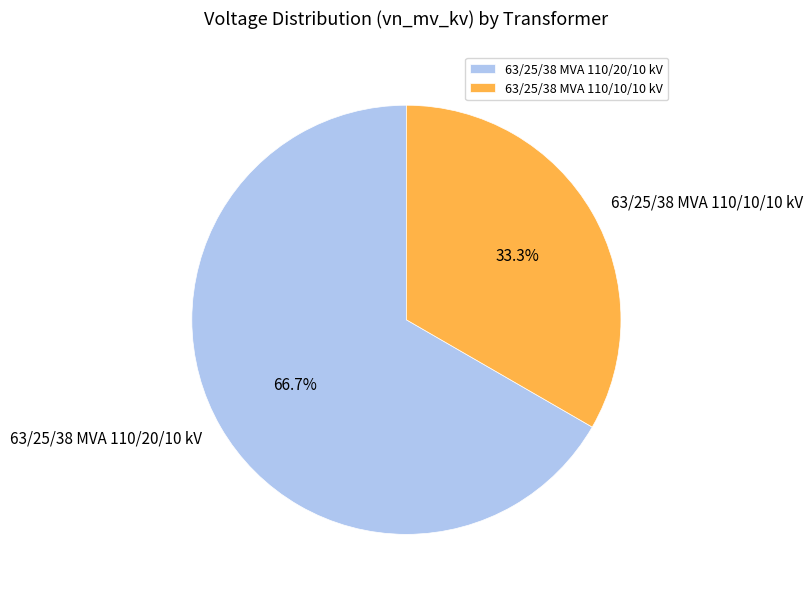

To the nearest percent, what is the combined percentage of 63/25/38 MVA 110/20/10 kV and 63/25/38 MVA 110/10/10 kV?

100%